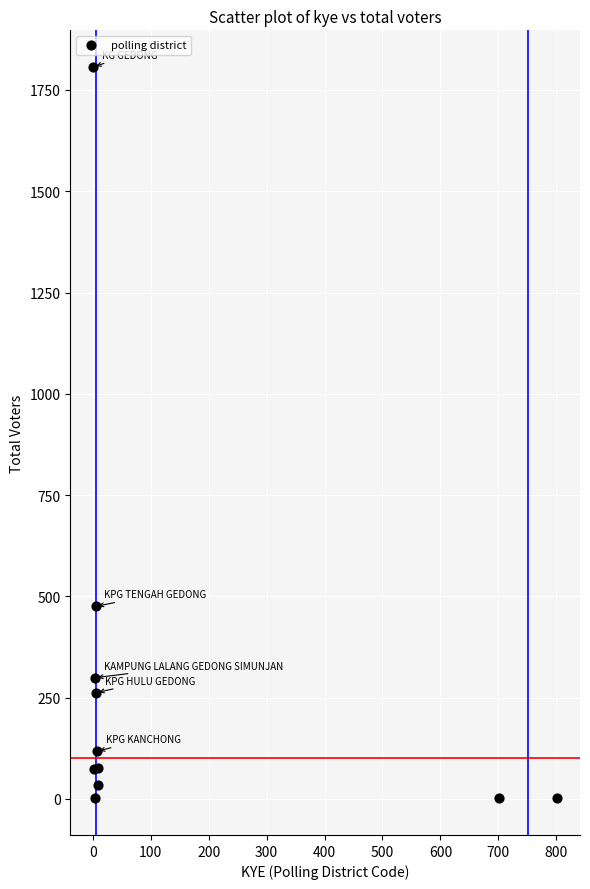

What Y value in the scatter plot is closest to 904?

475